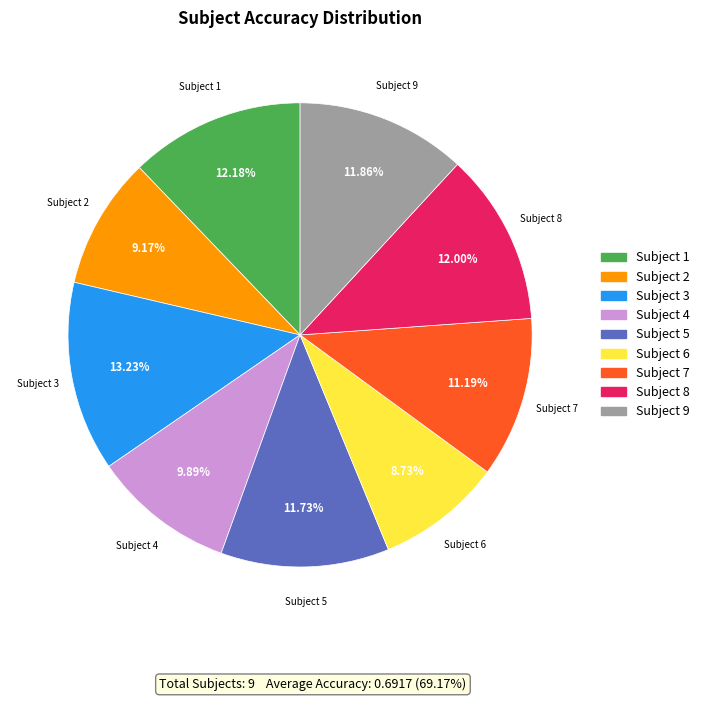

Is there a majority slice in this chart?

No